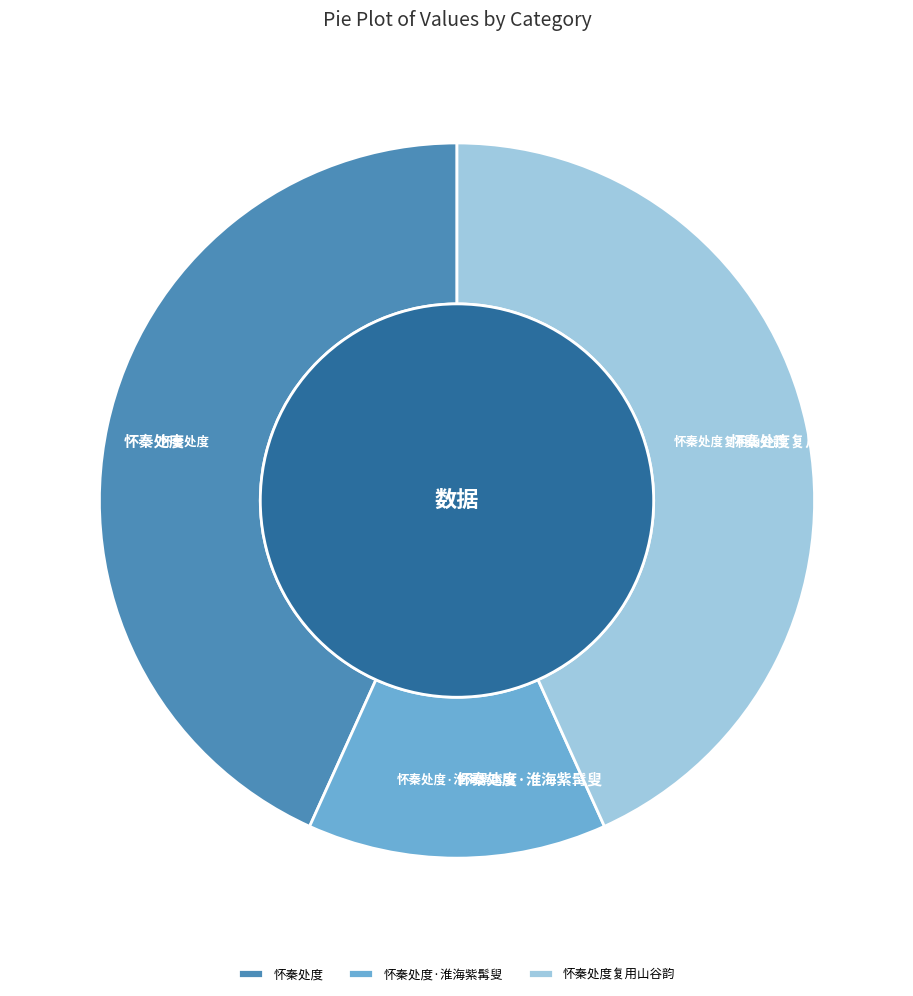

Between 怀秦处度 and 怀秦处度·淮海紫髯叟, which is larger?

怀秦处度